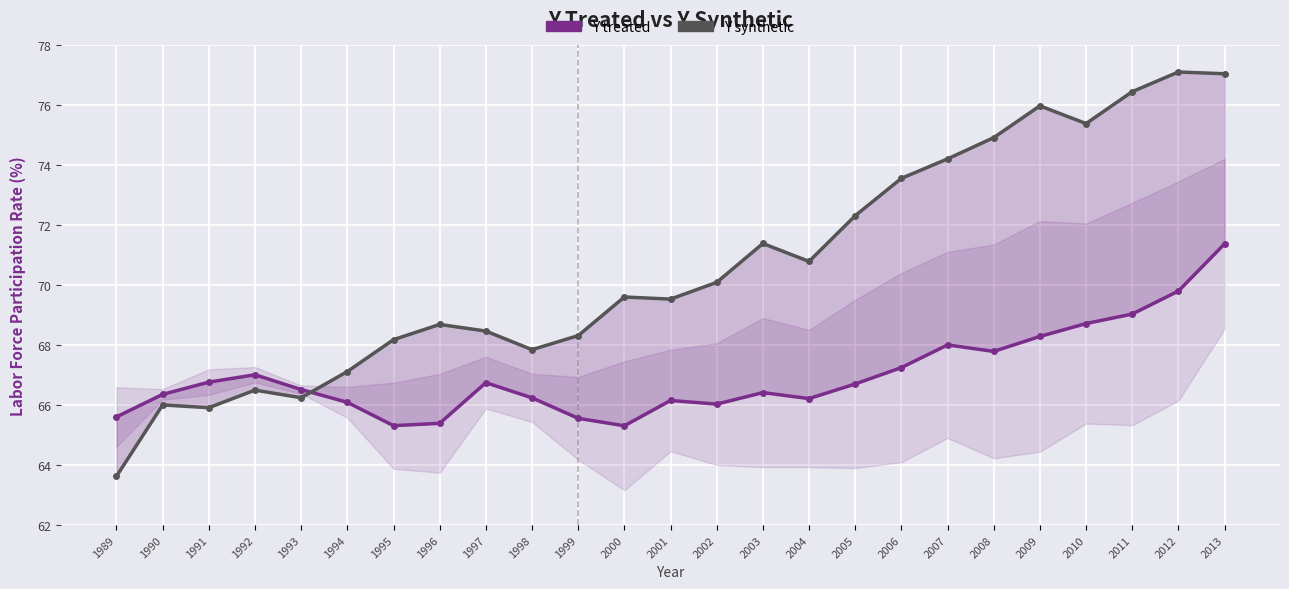

At how many categories does at least one series exceed 72?

9